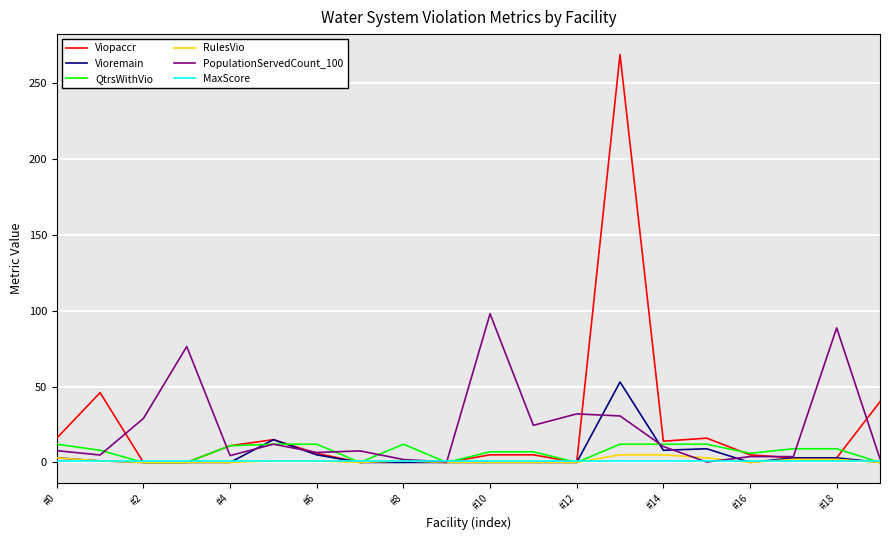

What is the difference between the maximum and minimum values in the Vioremain series?

53.0